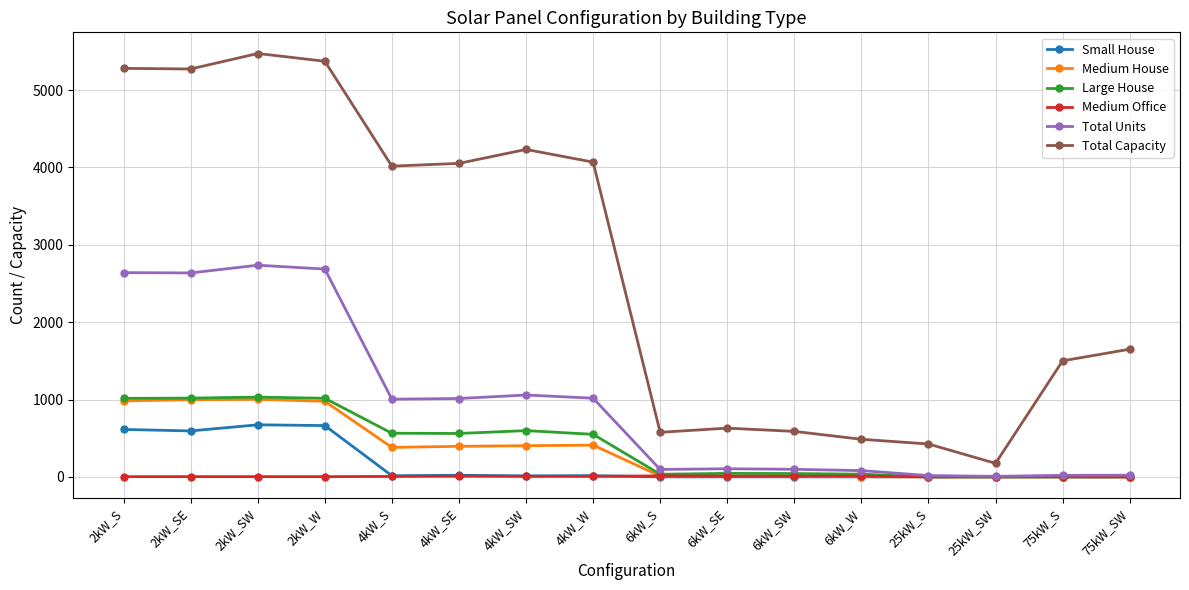

How many lines are shown in the chart?

6